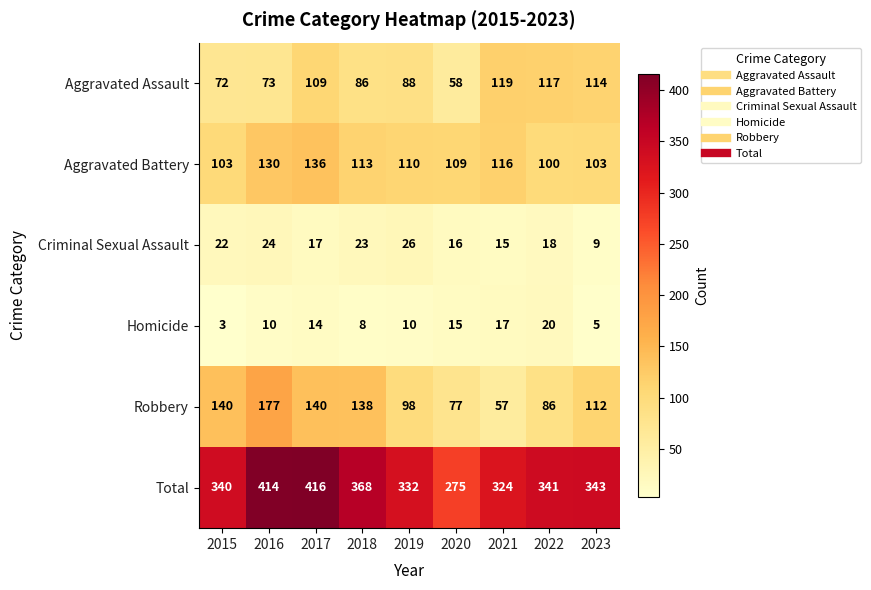

What is the total value across all series at 2022?

682